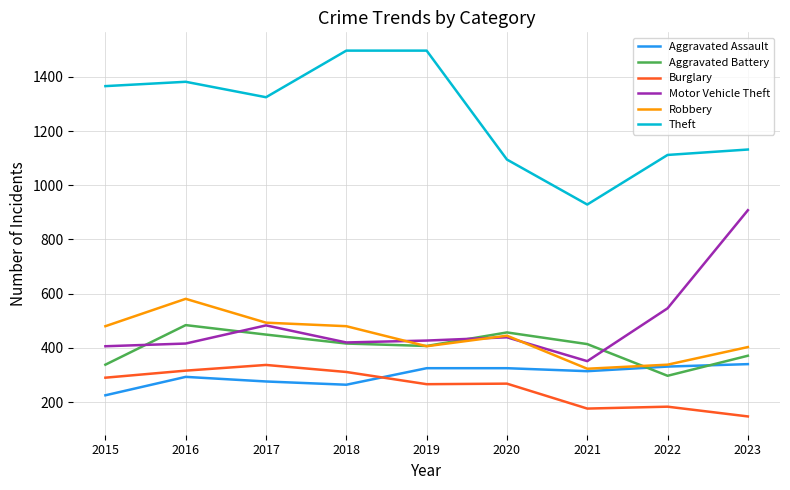

Which series has the largest total across all categories?

Theft